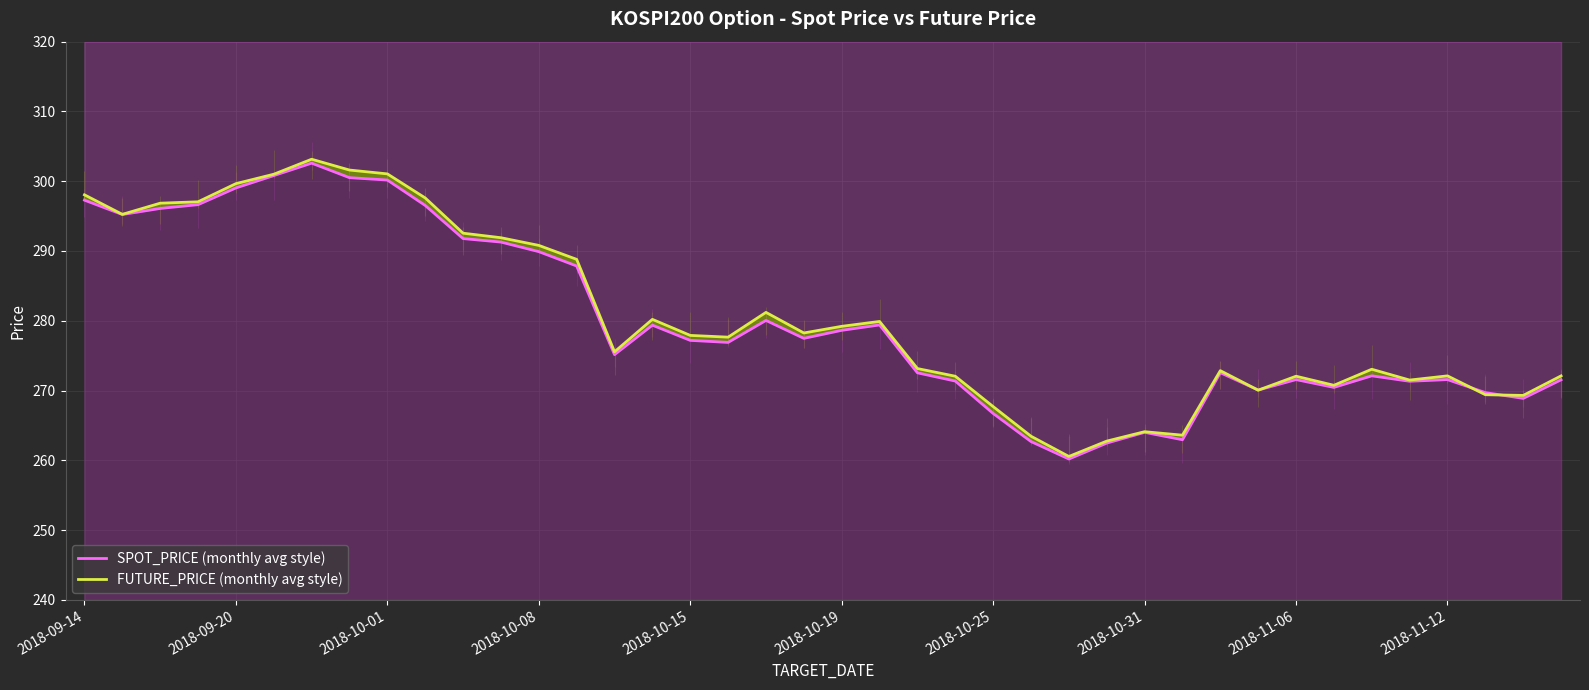

Reading left to right, what are all the values shown in this chart?

SPOT_PRICE (monthly avg style): 297.3	295.2	296.1	296.6	299.0	300.8	302.6	300.5	300.2	296.5	291.8	291.3	289.9	287.9	275.1	279.4	277.2	276.9	280.1	277.5	278.6	279.4	272.5	271.4	266.7	262.7	260.2	262.5	264.0	262.9	272.6	270.1	271.6	270.4	272.1	271.3	271.6	269.7	268.9	271.5
FUTURE_PRICE (monthly avg style): 298.1	295.2	296.9	297.1	299.6	301.0	303.1	301.6	301.1	297.6	292.6	291.9	290.8	288.8	275.6	280.2	277.9	277.6	281.2	278.2	279.2	279.9	273.1	272.1	267.7	263.4	260.6	262.8	264.1	263.6	272.9	270.1	272.1	270.8	273.1	271.5	272.1	269.4	269.3	272.1